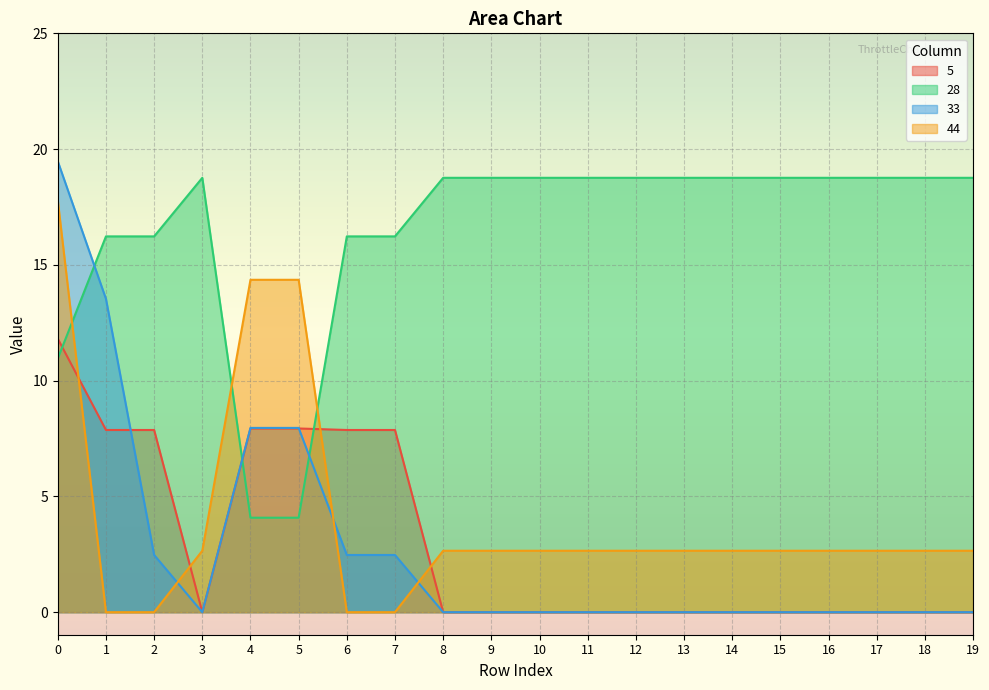

At how many categories does at least one series exceed 0?

20